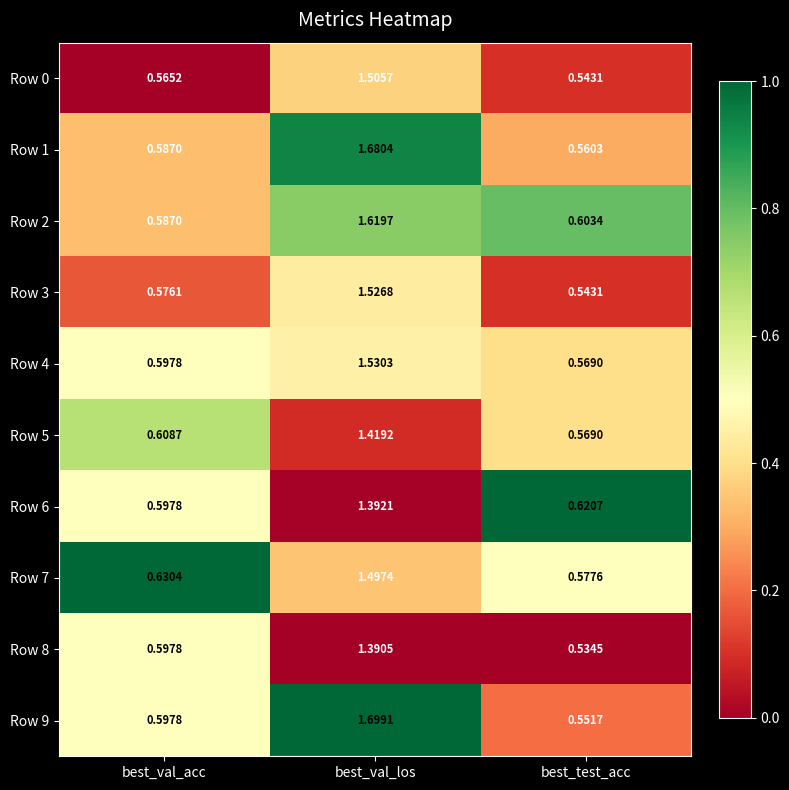

Rank the categories by Row 6 value from highest to lowest.

best_val_los, best_test_acc, best_val_acc